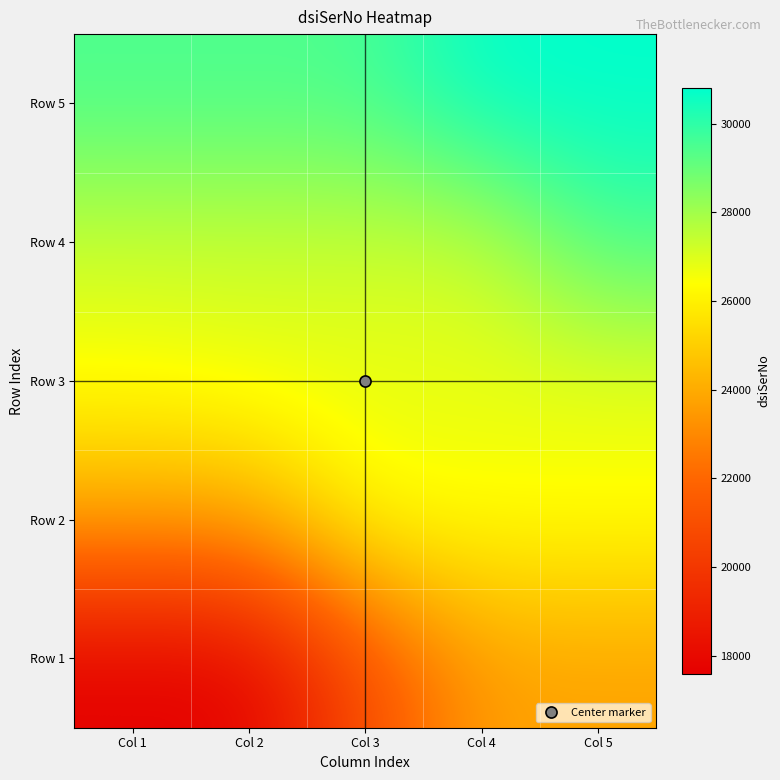

Reading left to right, list all the values displayed in this chart.

Row 1: Col 1=17592	Col 2=17593	Col 3=20894	Col 4=23642	Col 5=23703
Row 2: Col 1=23747	Col 2=23762	Col 3=26467	Col 4=26468	Col 5=26469
Row 3: Col 1=26470	Col 2=26740	Col 3=26741	Col 4=26742	Col 5=26743
Row 4: Col 1=27302	Col 2=27303	Col 3=27304	Col 4=27305	Col 5=29492
Row 5: Col 1=29493	Col 2=29494	Col 3=29495	Col 4=30799	Col 5=30800